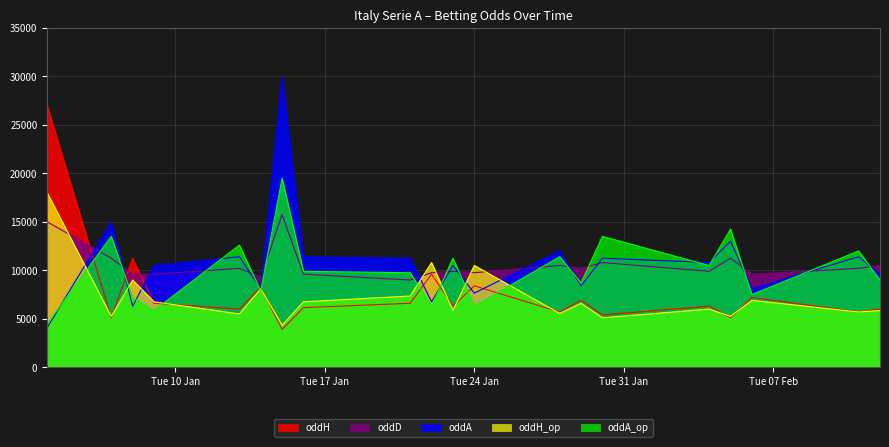

What is the difference between the maximum and second lowest values in the oddH series?

21900.0